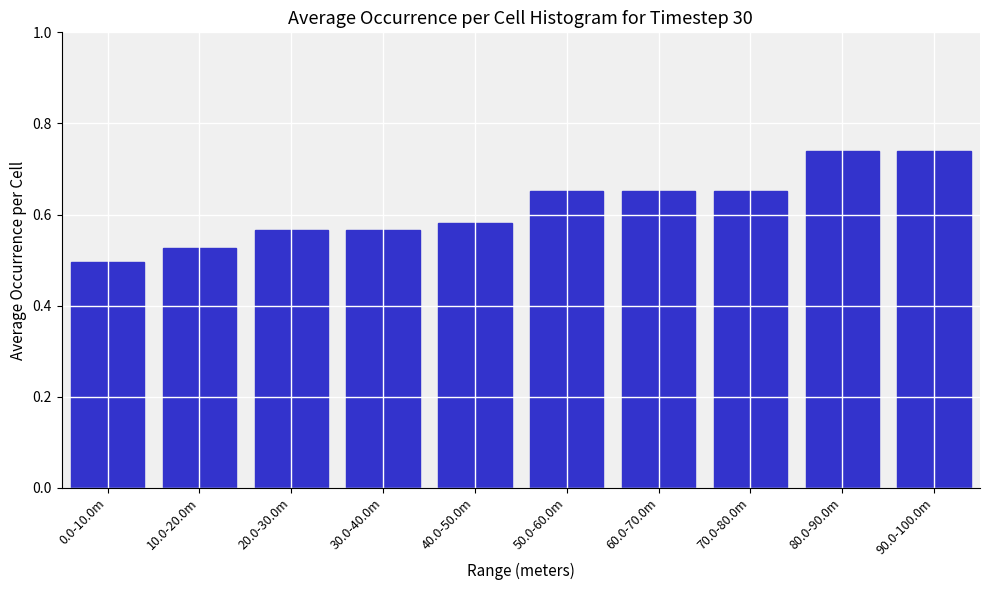

How many values are between 0 and 1?

10